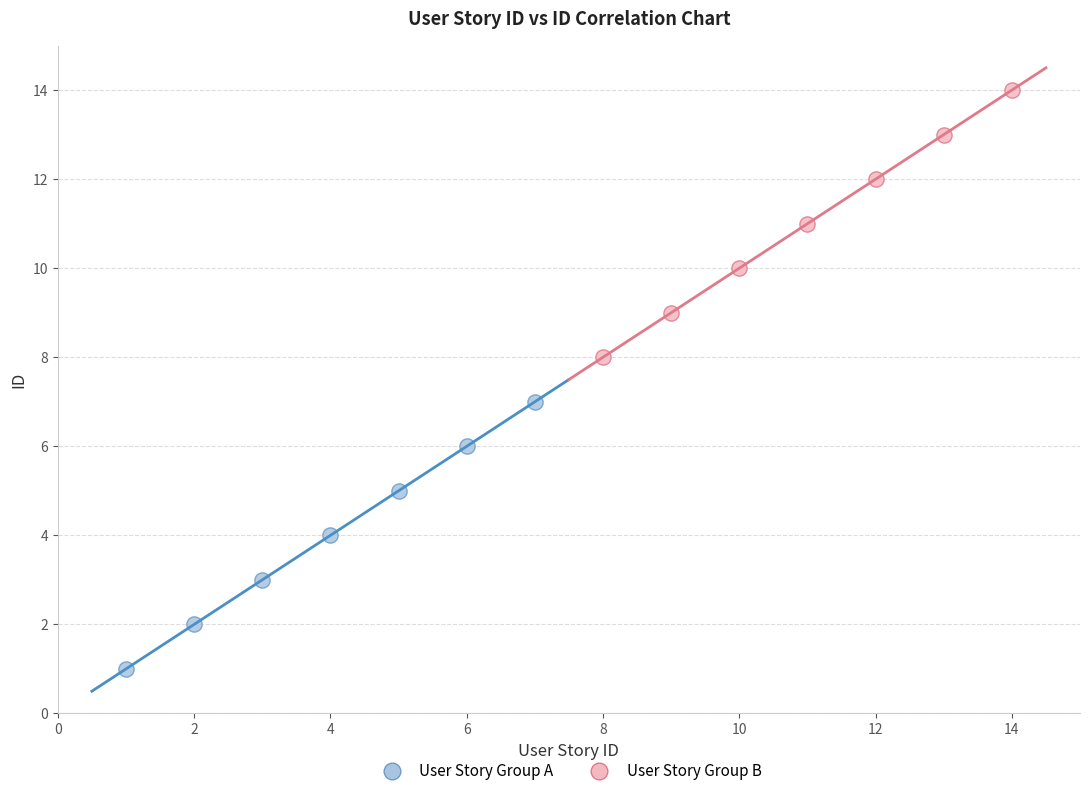

Which series contains the highest Y value?

User Story Group B